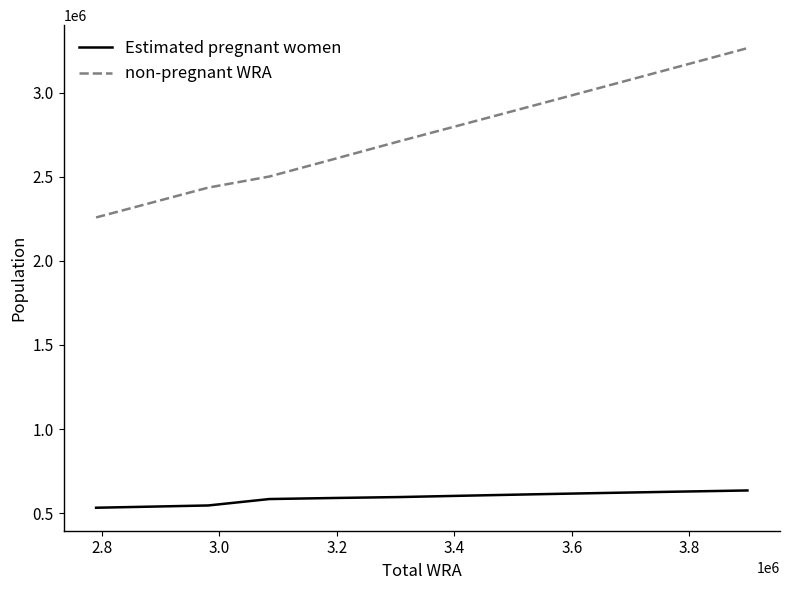

What is the difference between the maximum and minimum values in the Estimated pregnant women series?

102703.8